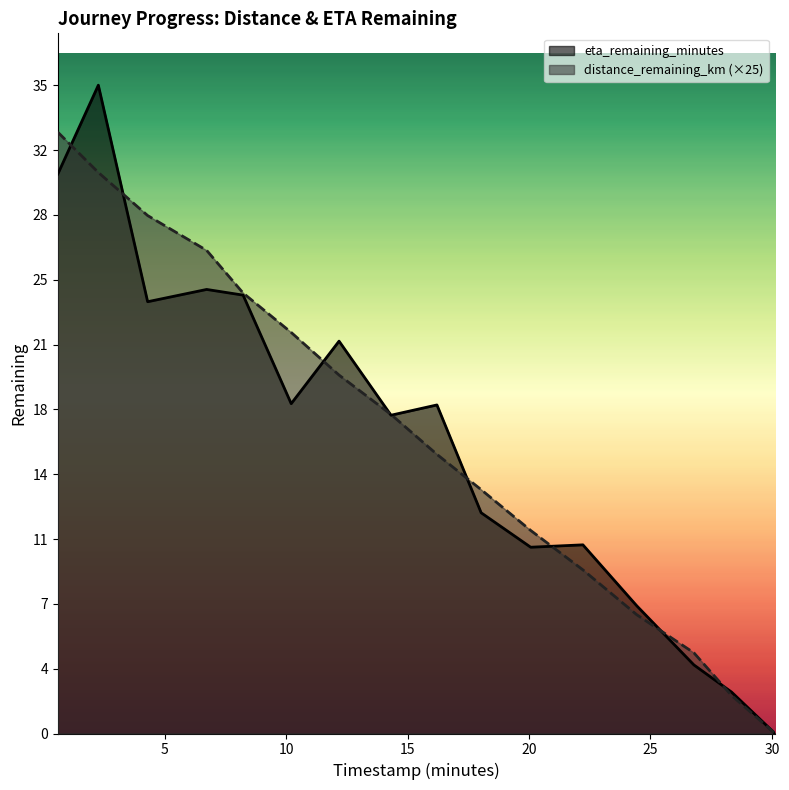

Is it true that distance_remaining_km equals 6.0 at 16.21?

False